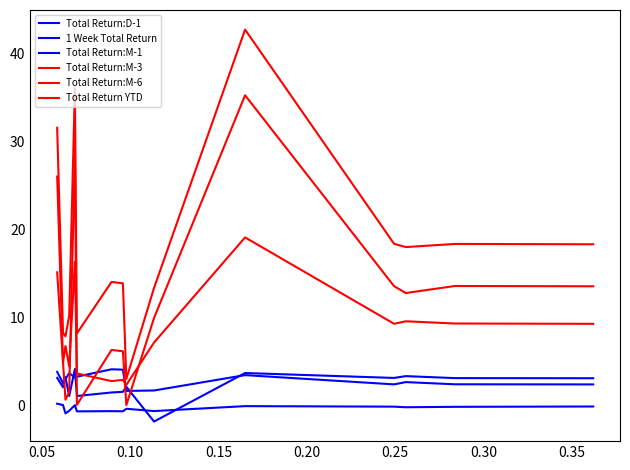

Count the number of categories in the chart.

15